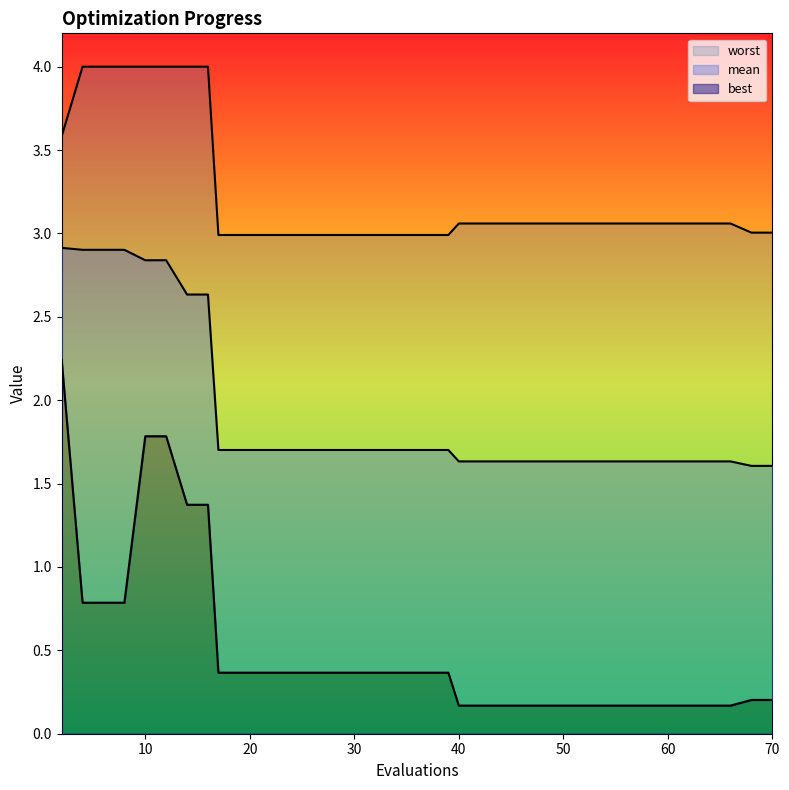

What is the approximate value of mean at 36?

1.7